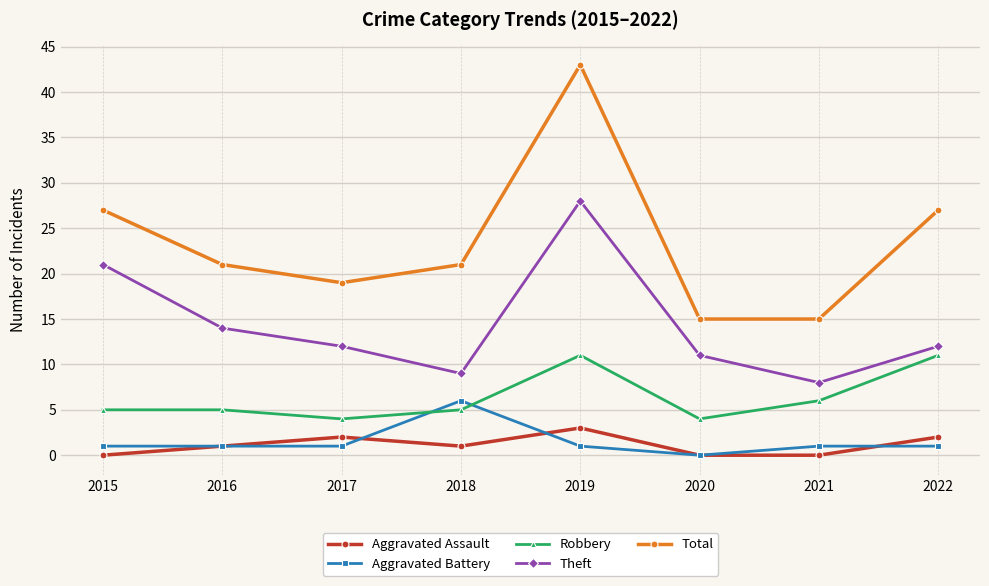

Is this an area chart (filled region under the line)?

No